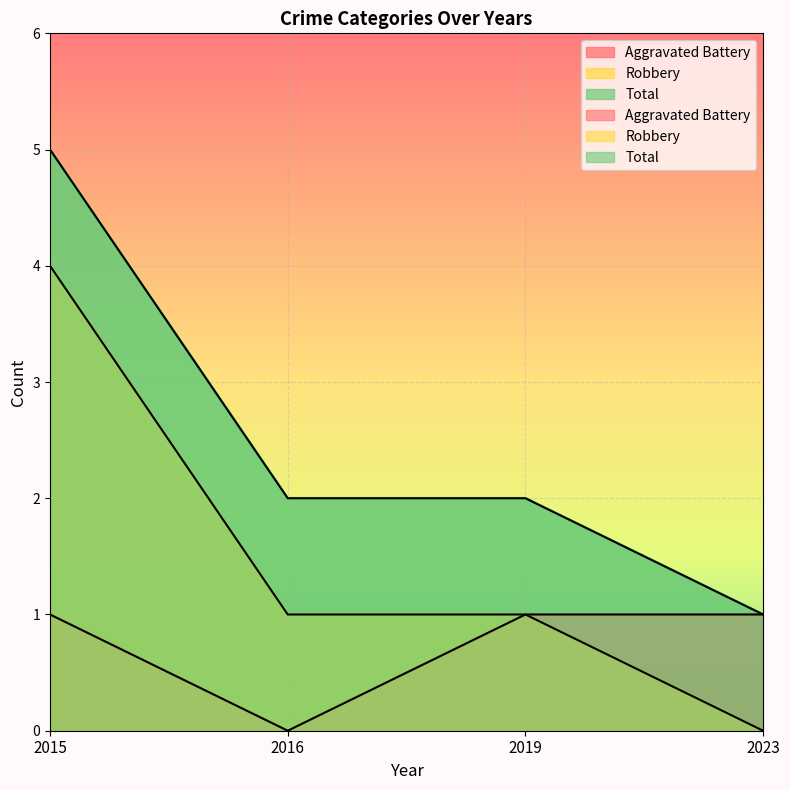

True or false: Robbery and Aggravated Battery intersect in this chart.

False